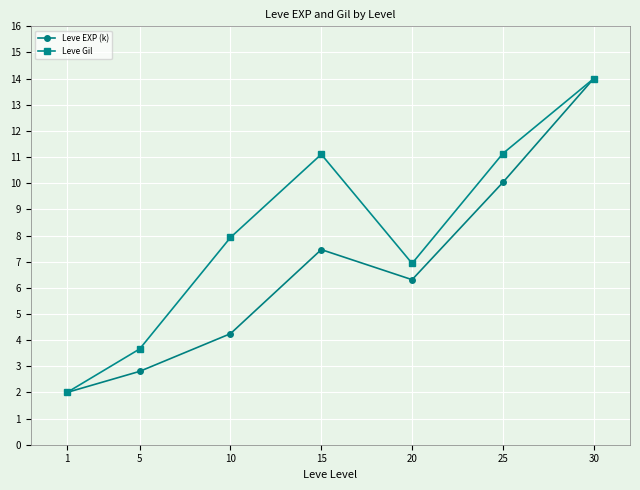

Is this an area chart (filled region under the line)?

No